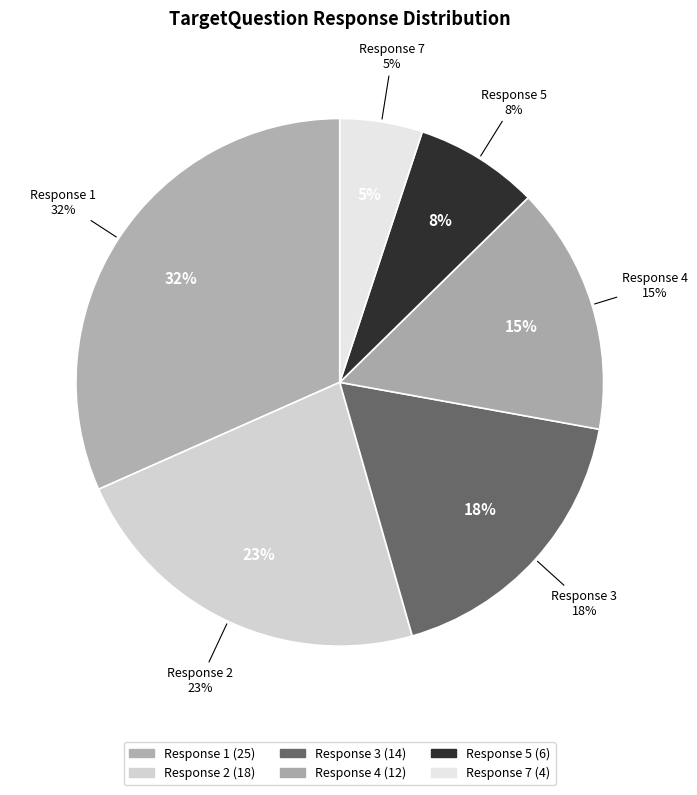

Rank the categories by value from lowest to highest.

7, 5, 4, 3, 2, 1